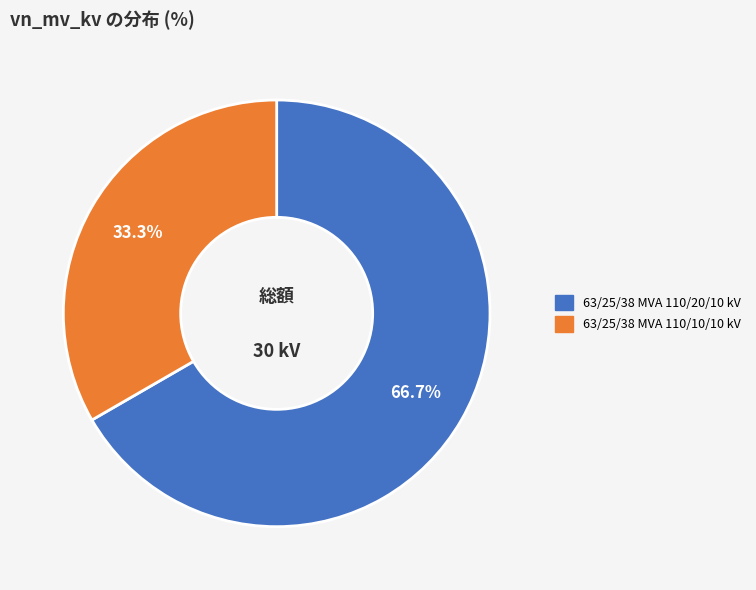

To the nearest percent, what is the difference between the 63/25/38 MVA 110/20/10 kV and 63/25/38 MVA 110/10/10 kV slice percentages?

33%